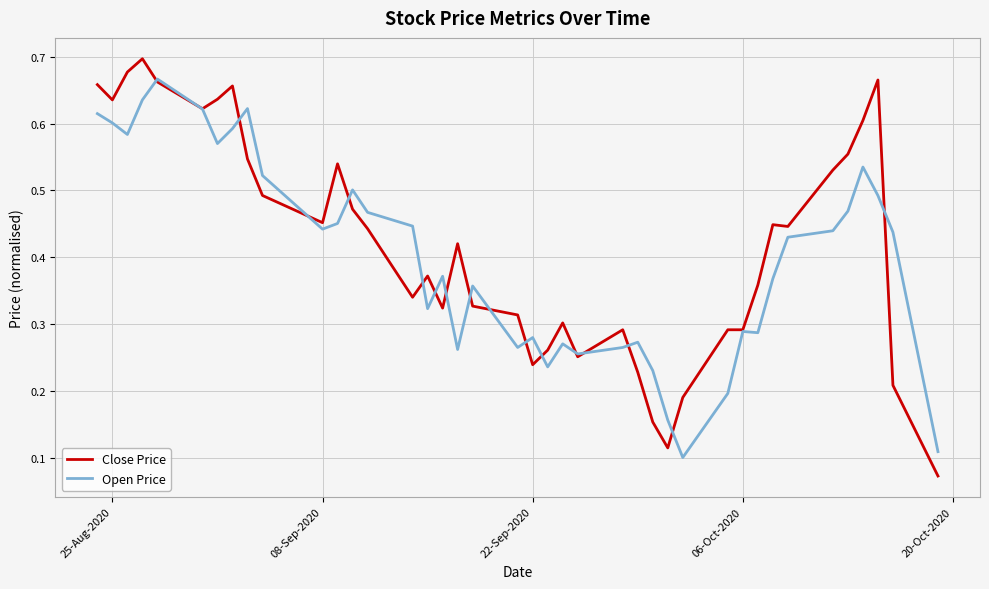

In Open Price, how many points are lower than both neighbors (excluding endpoints)?

10